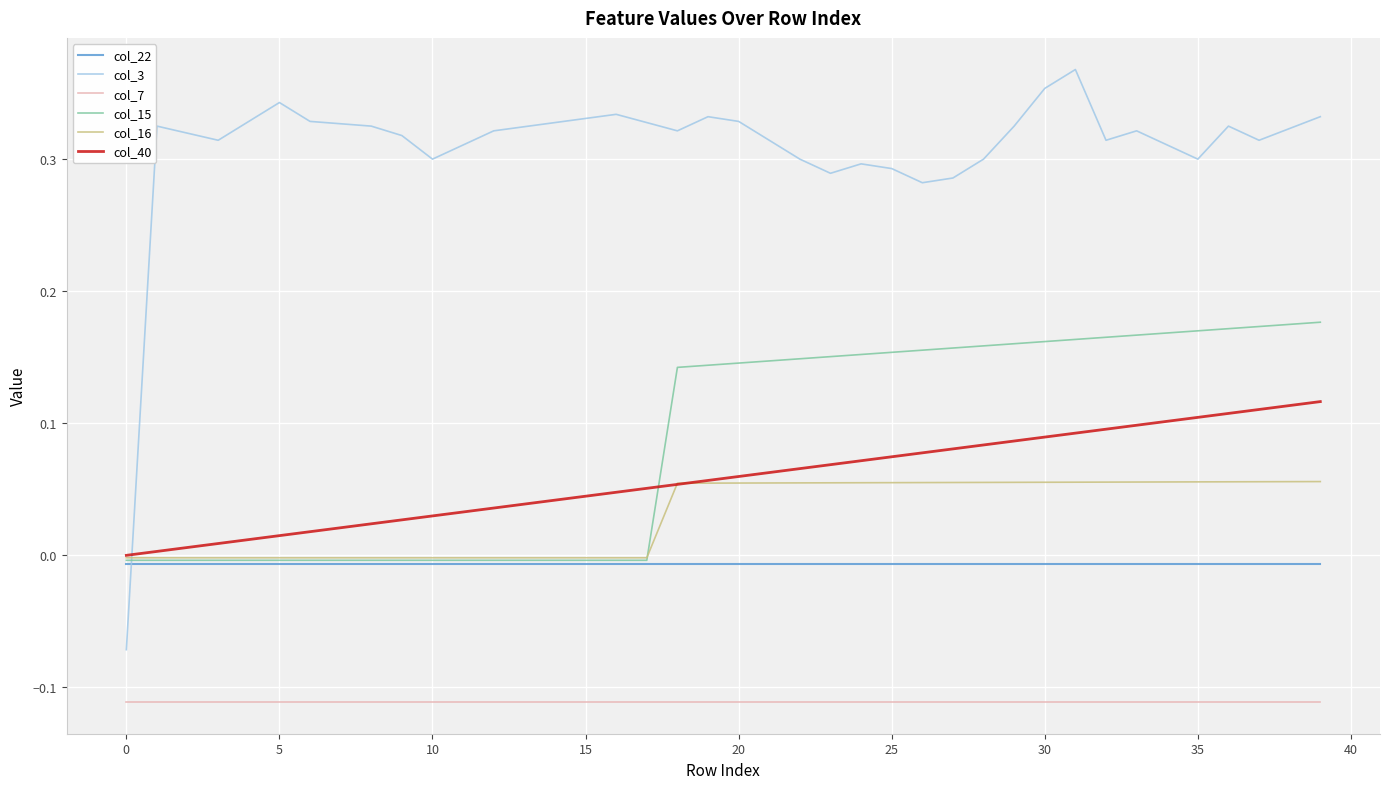

True or false: col_7 and col_3 intersect in this chart.

False